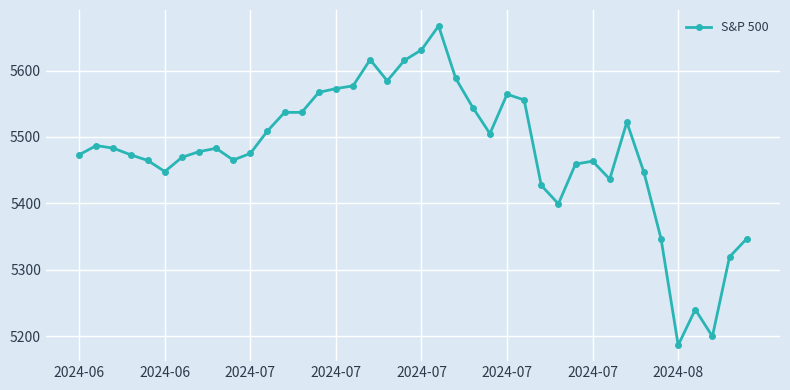

What is the difference between the second highest and minimum values?

444.9